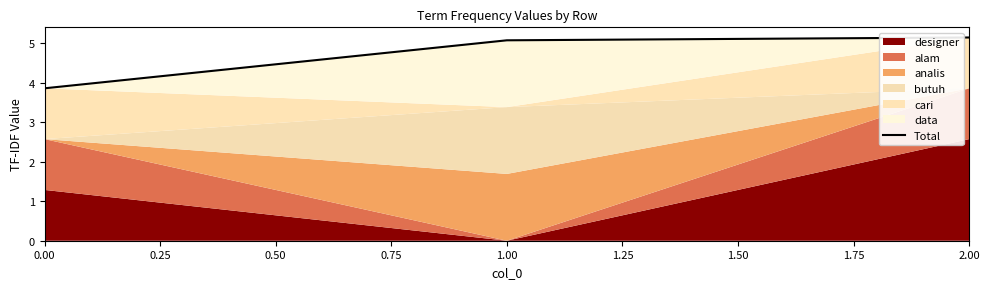

What is the minimum value for Total?

3.9